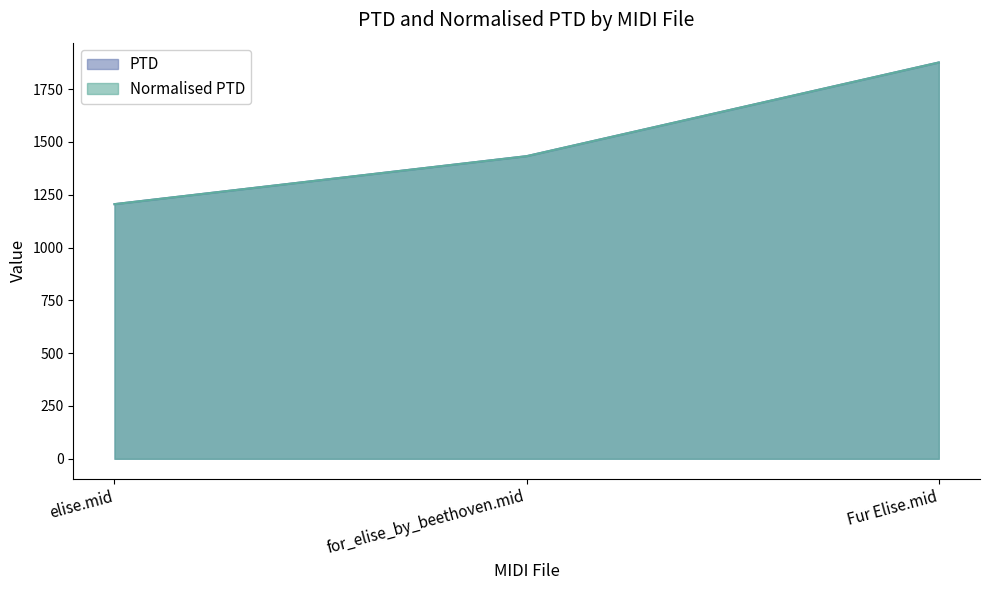

The PTD series shows 1876.5 at Fur Elise.mid. True or false?

True